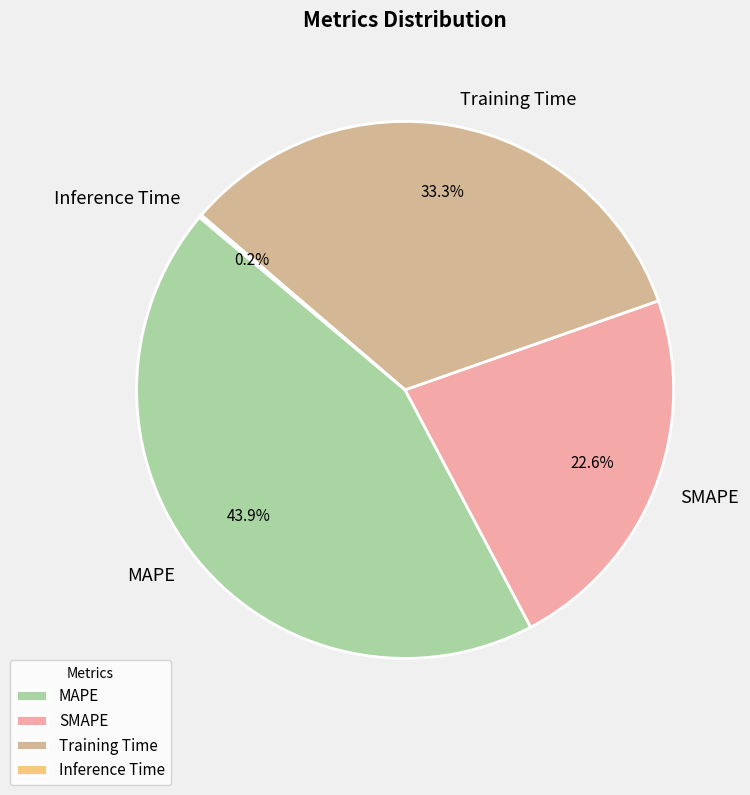

What percentage do MAPE and SMAPE together represent?

66.5%